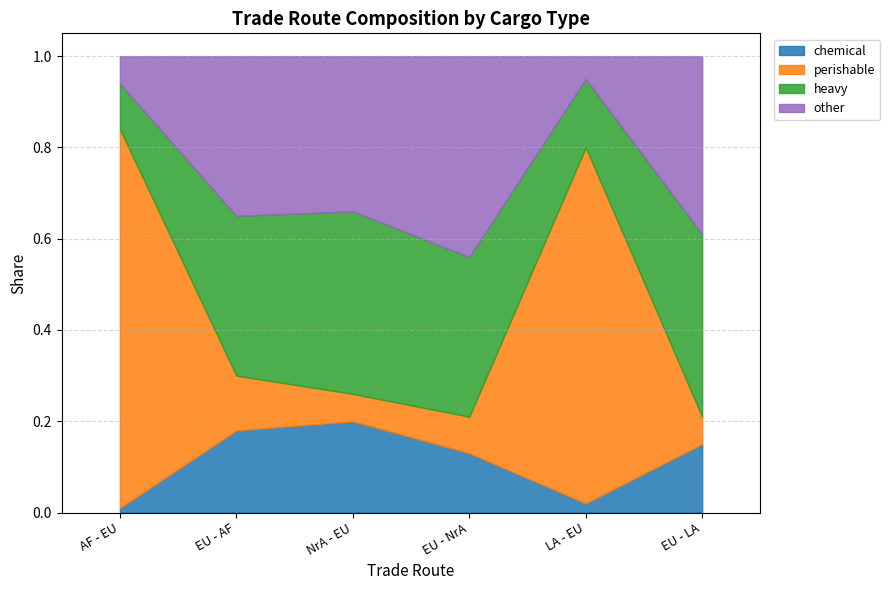

True or false: chemical has more than 2 interior local peaks.

False